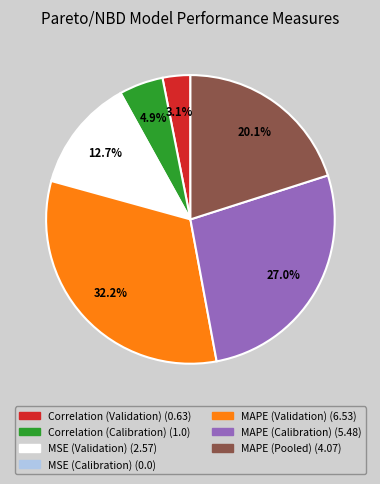

What is the largest slice in the pie chart?

MAPE (Validation)